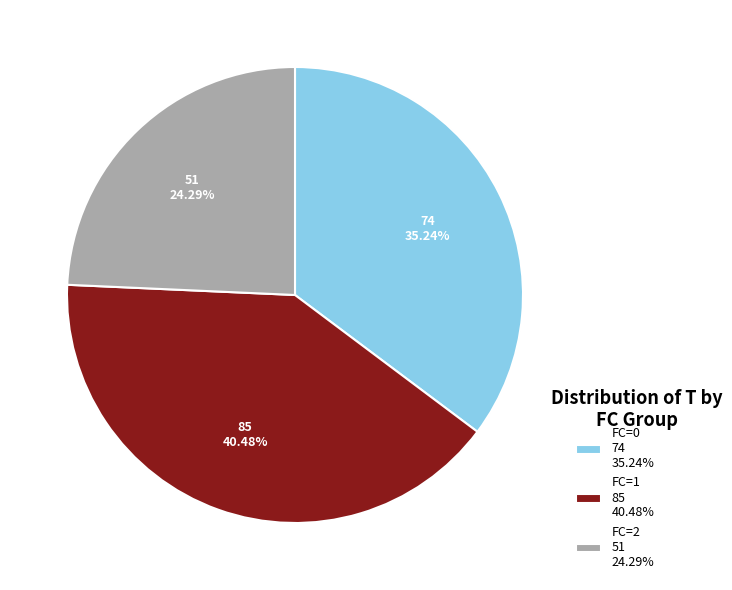

Which has a higher value, FC=2 51 24.29% or FC=0 74 35.24%?

FC=0 74 35.24%